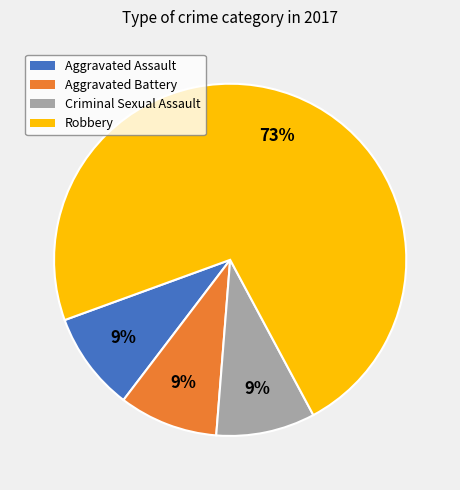

Count the number of slices in the pie.

4